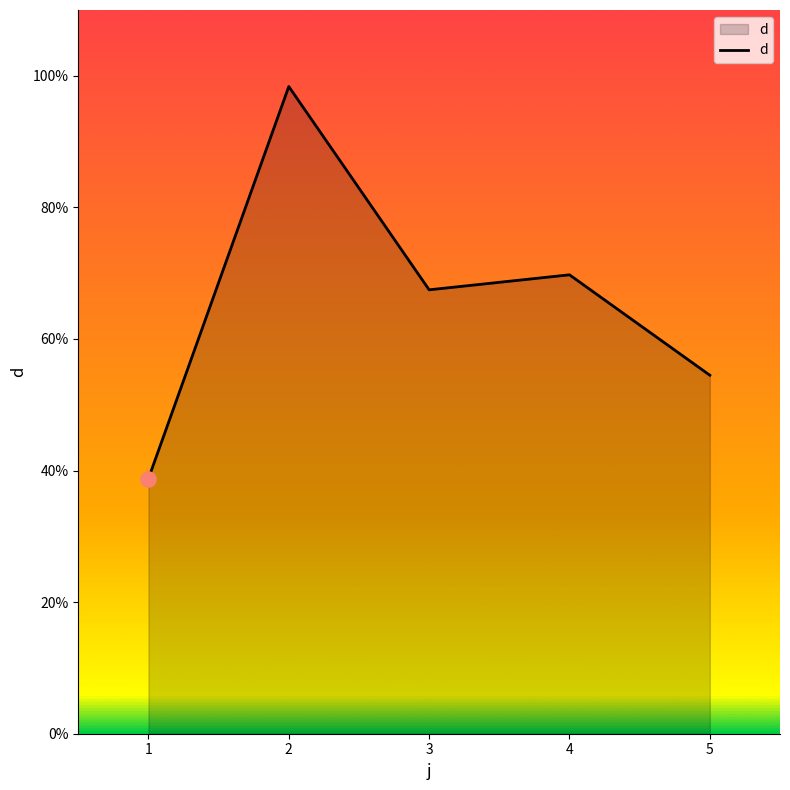

Approximately how many times larger is the value at 2 compared to 3?

1.5